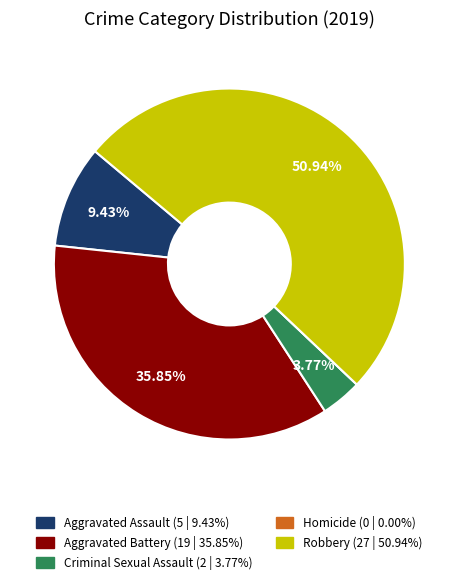

To the nearest percent, what portion does Criminal Sexual Assault represent?

4%